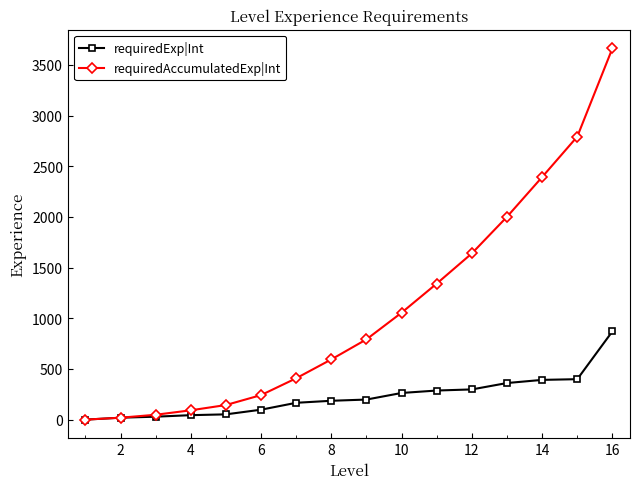

Which series has the largest range (max minus min)?

requiredAccumulatedExp|Int